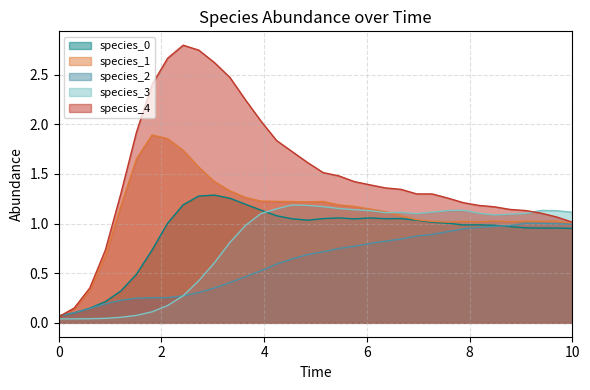

Read the species_2 value at 4.242424242424242.

0.6